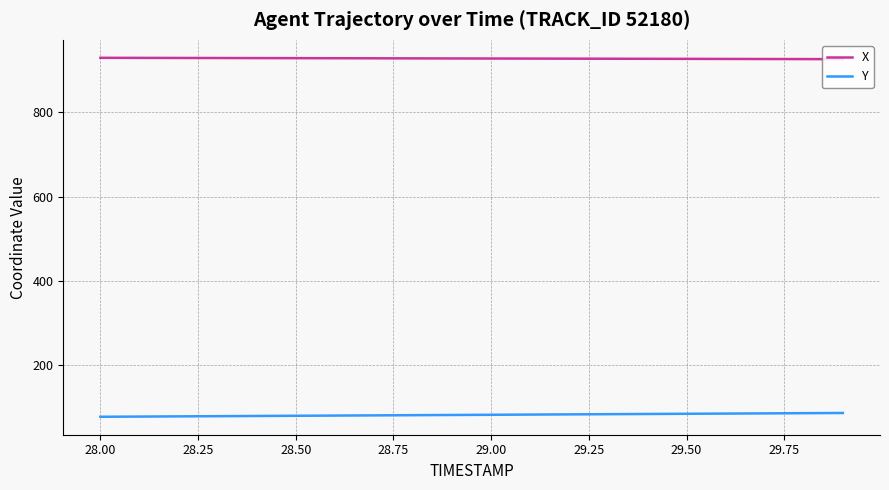

What is the sum of all Y values?

1658.2